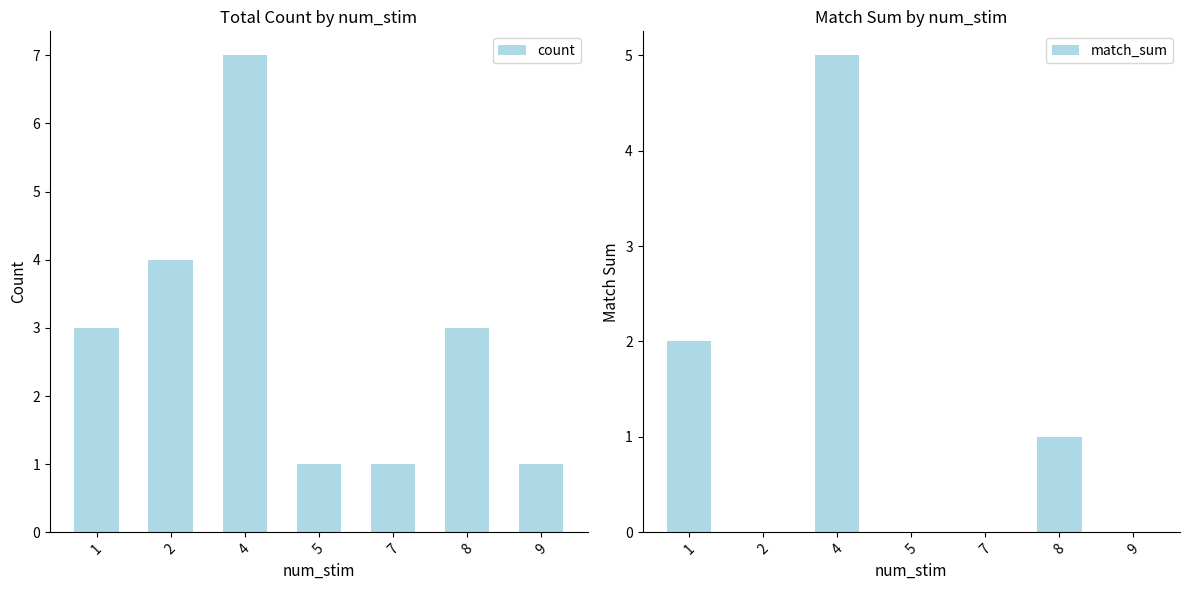

List the series in order of their peak value, highest first.

count, match_sum